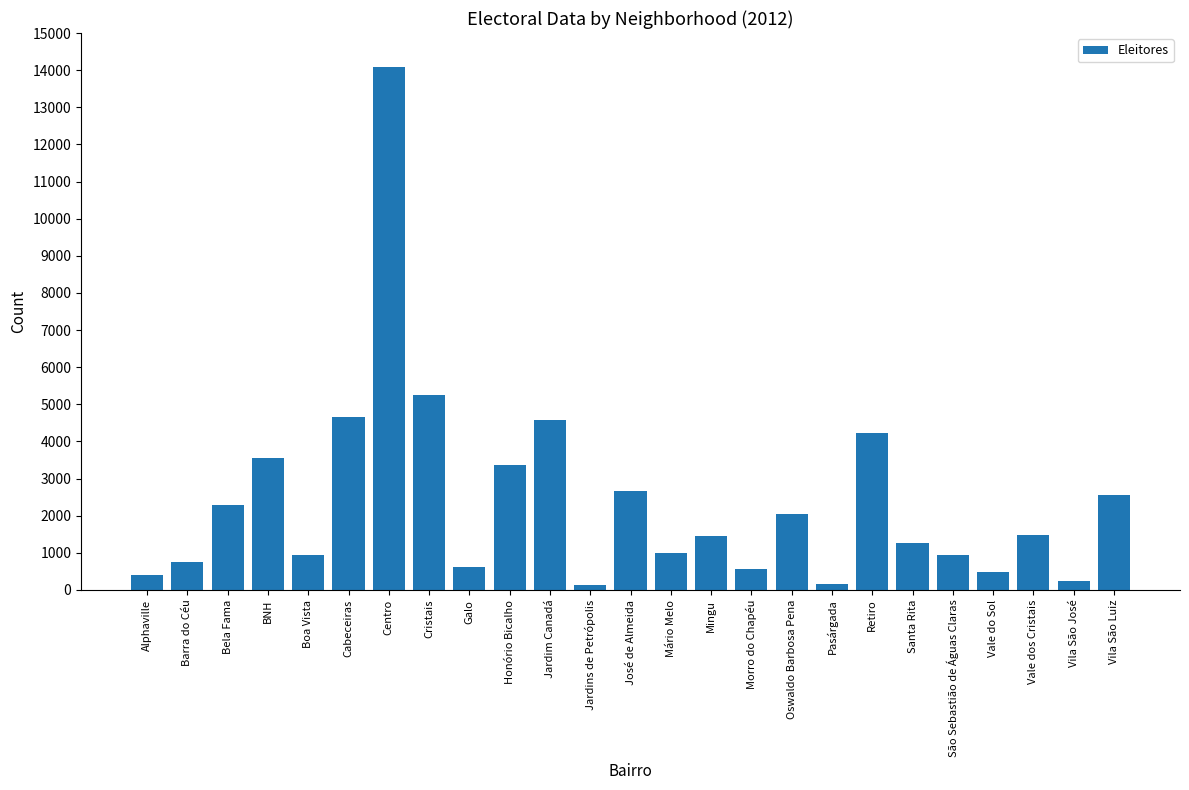

True or false: the data shows 2565 at Vila São Luiz.

True